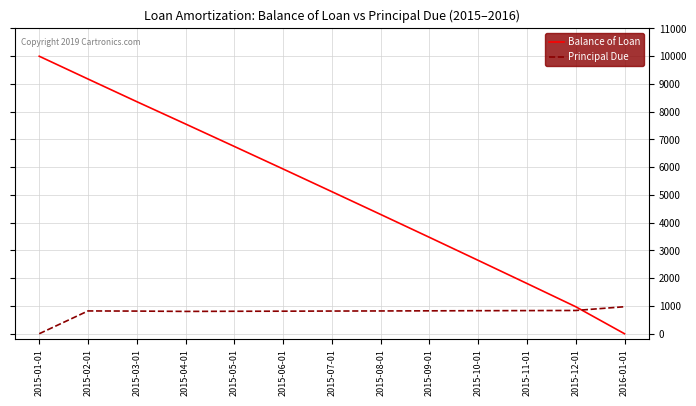

Which series has the largest total across all categories?

Balance of Loan